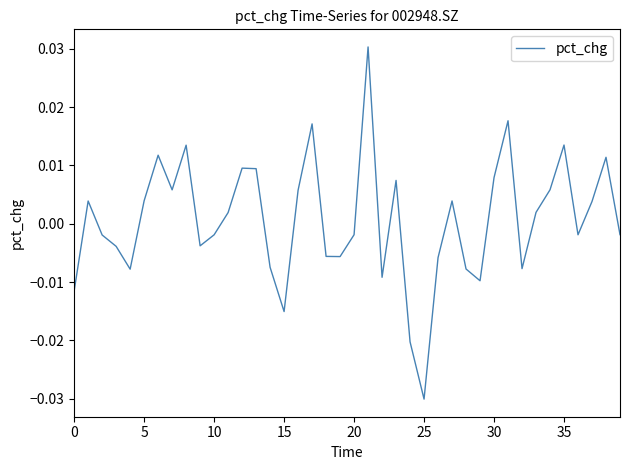

Which category has the lowest value across all series?

25